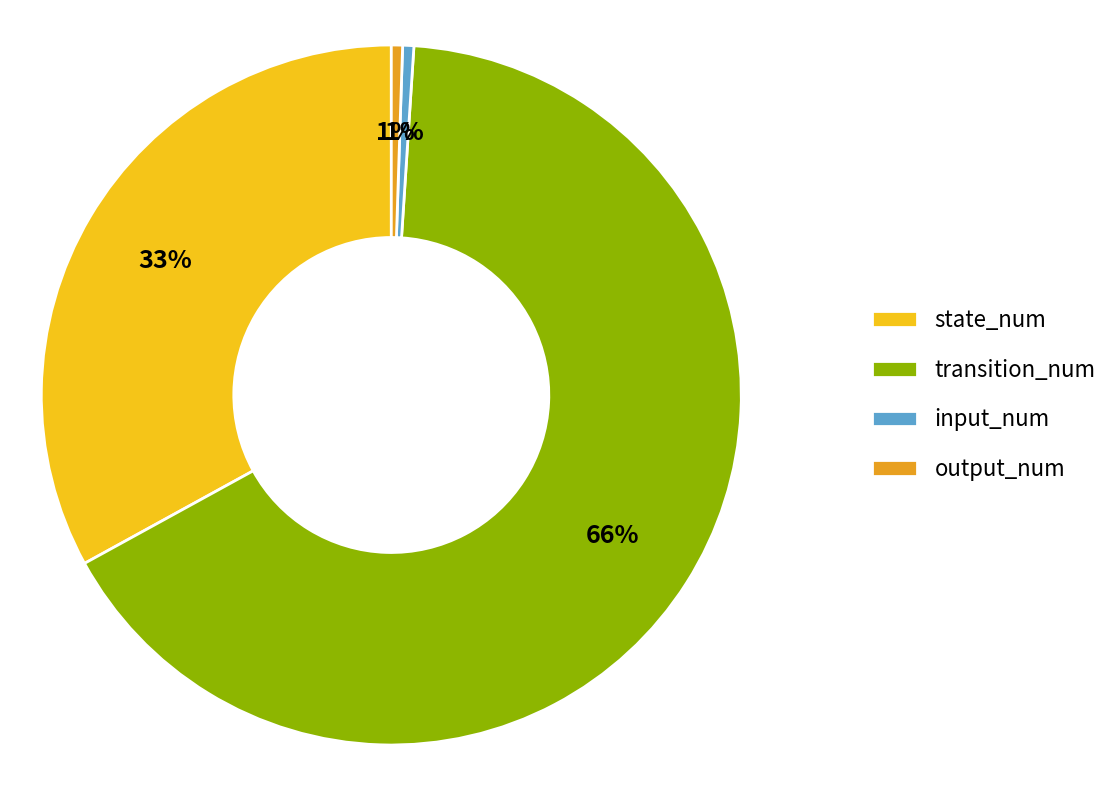

How many segments does this pie chart have?

4